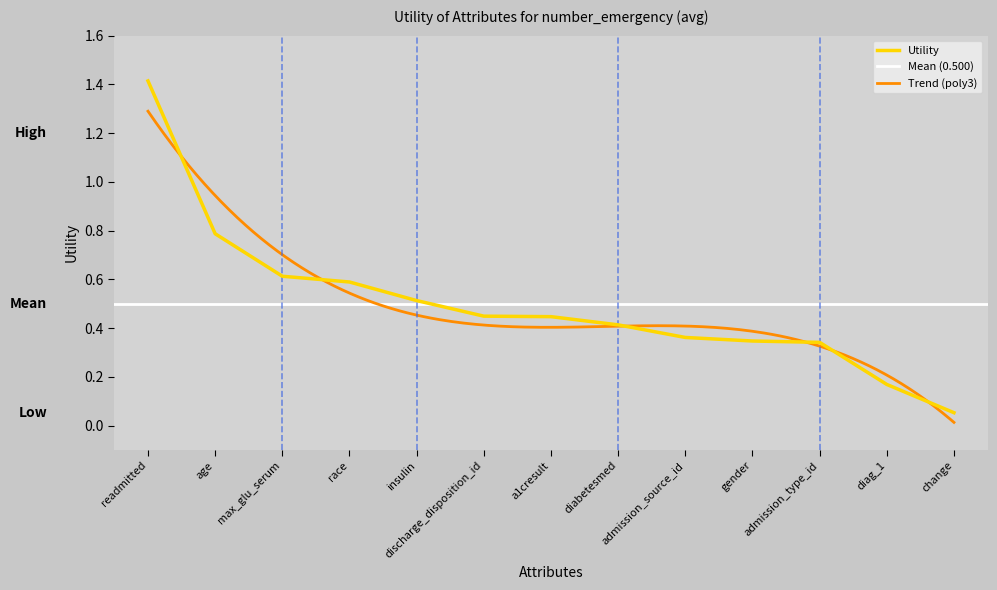

What is the highest value of the Utility series?

1.4